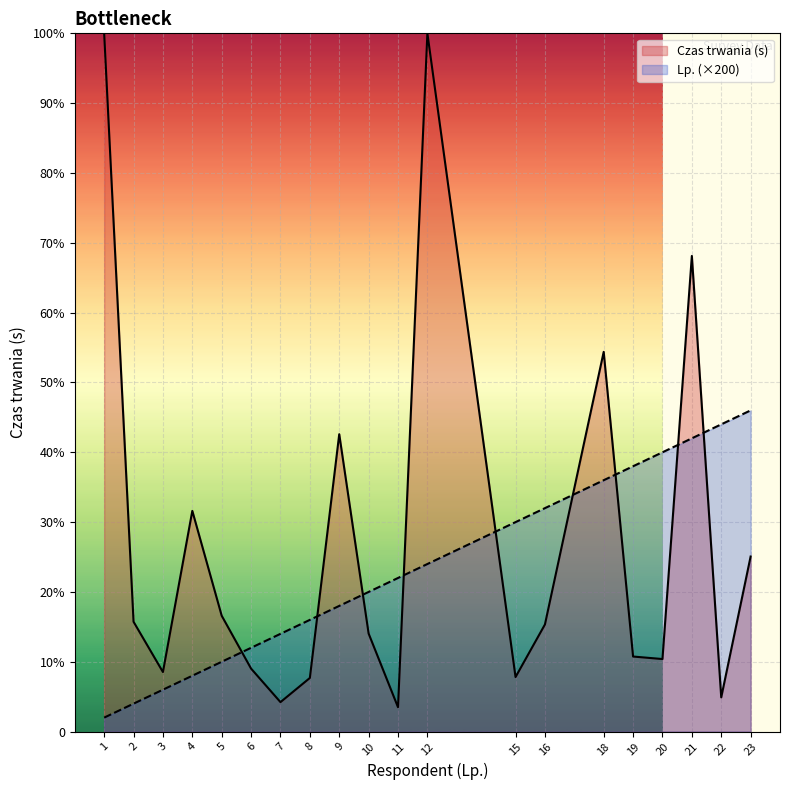

Rank the categories by value from lowest to highest.

1, 2, 3, 4, 5, 6, 7, 8, 9, 10, 11, 12, 15, 16, 18, 19, 20, 21, 22, 23